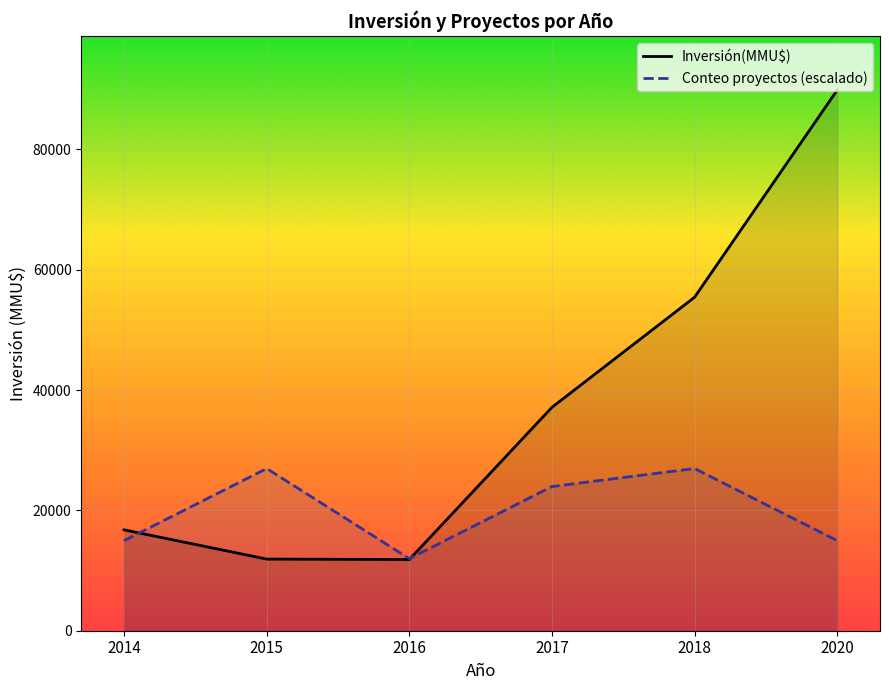

Is it true that Conteo proyectos (escalado) equals 14973.5 at 2014?

True